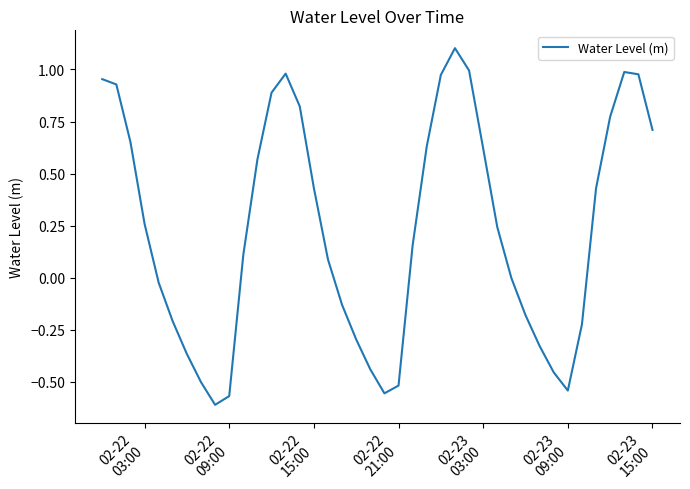

What is the maximum value shown in the chart?

1.1